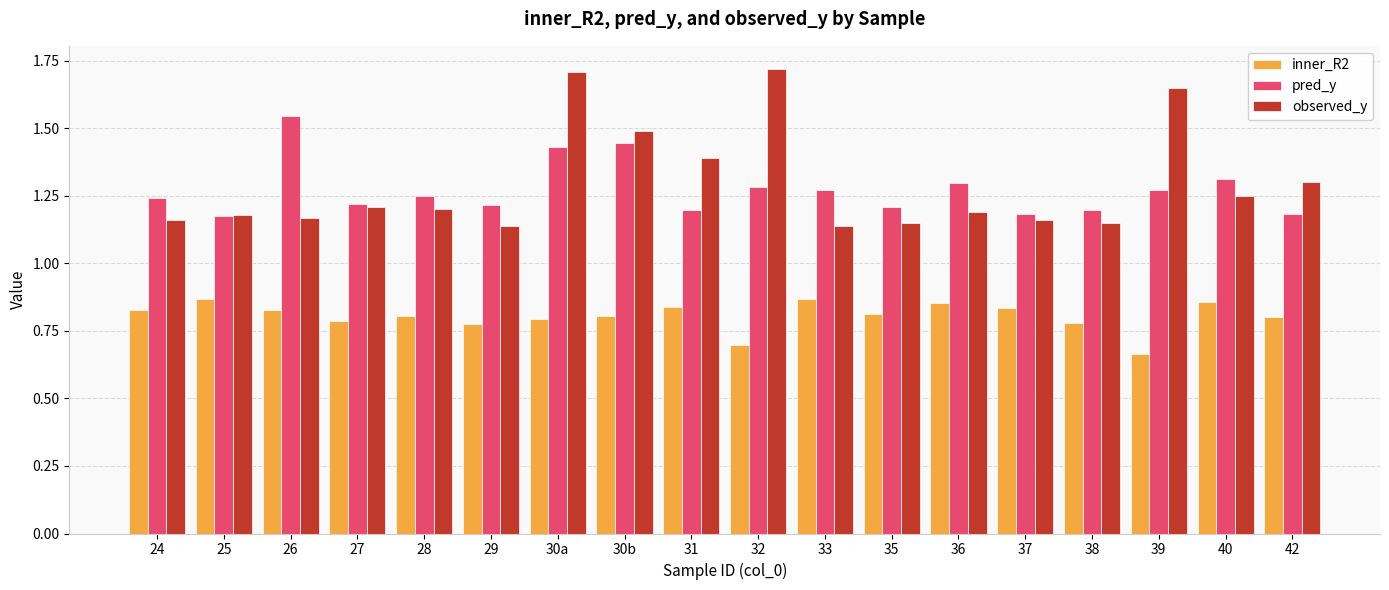

How many groups of bars are there?

18